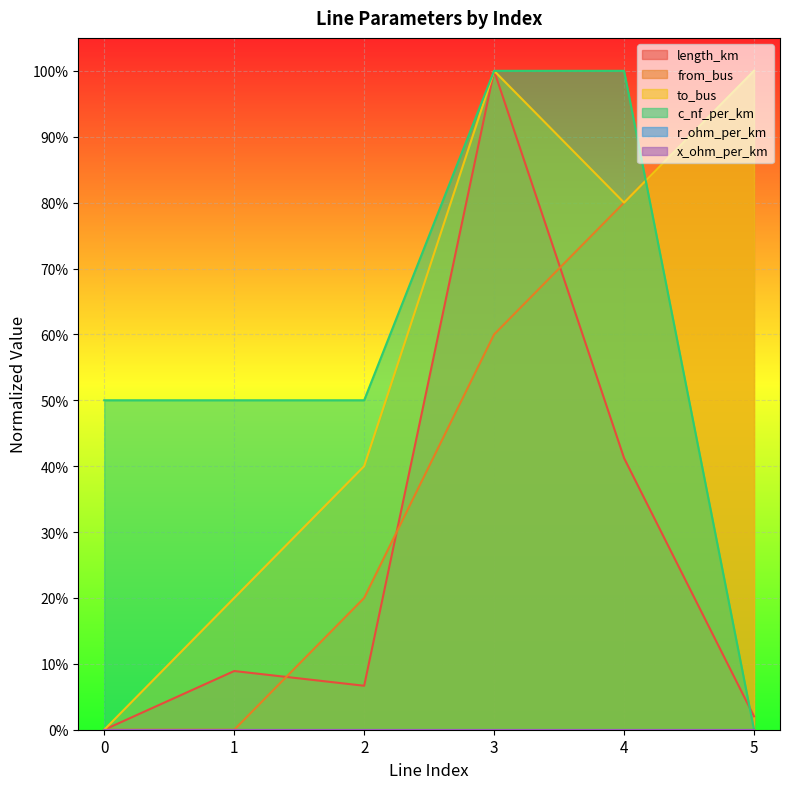

The value of from_bus at 1 is -0.6. True or false?

False